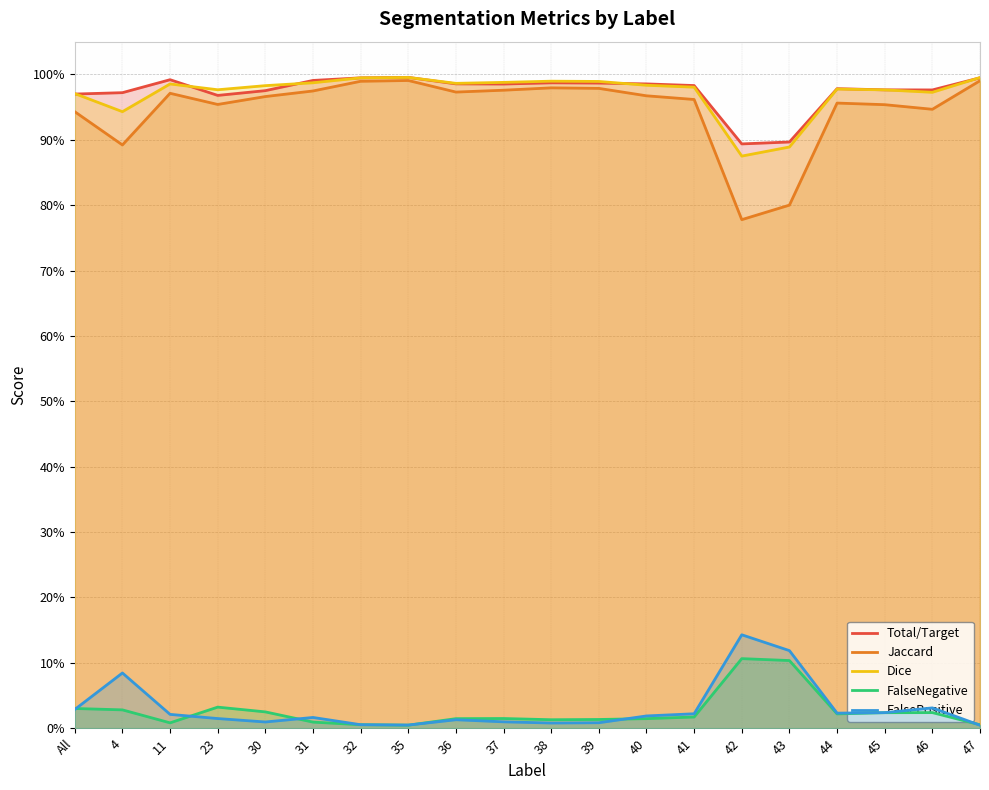

What is the lowest value of the Jaccard series?

0.8